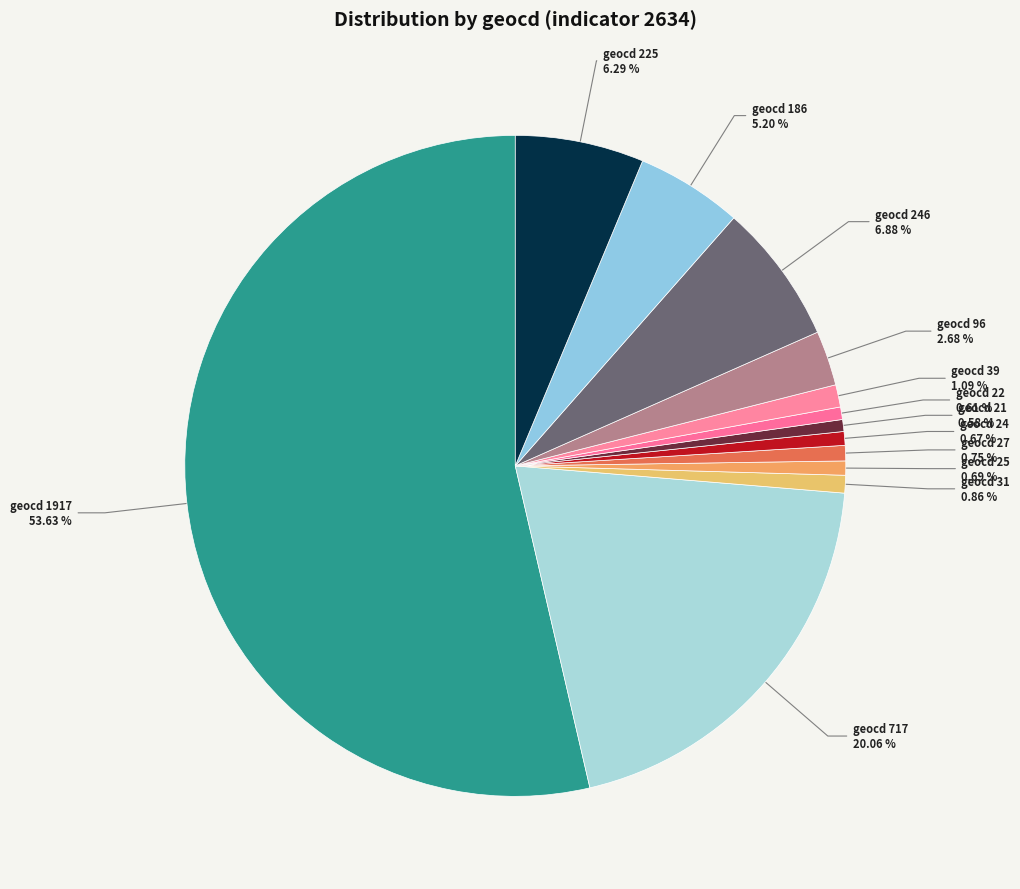

To the nearest percent, what is the difference between the largest and smallest slice percentages?

53%